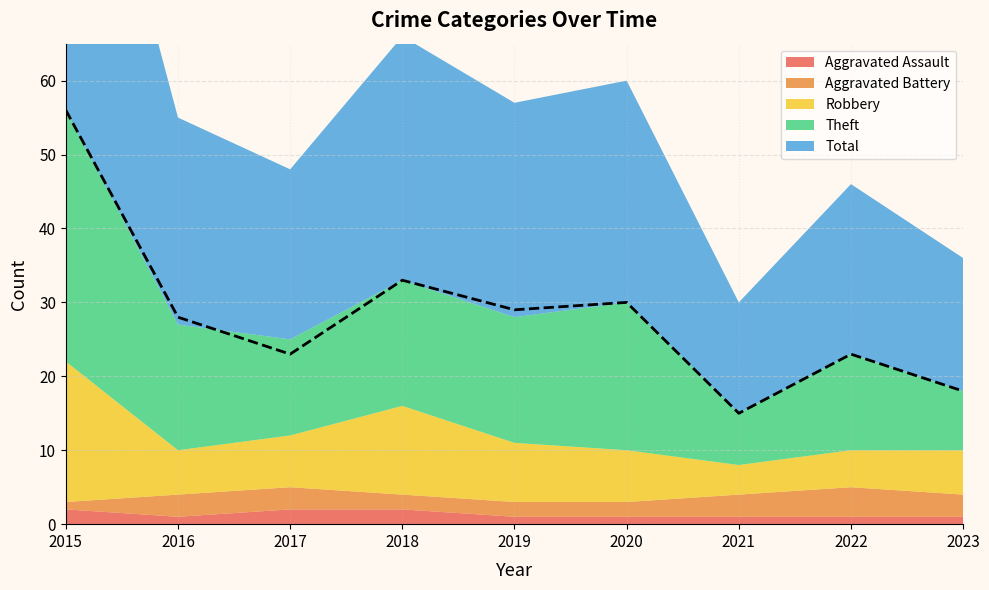

What is the difference between the second highest and second lowest values in the Robbery series?

7